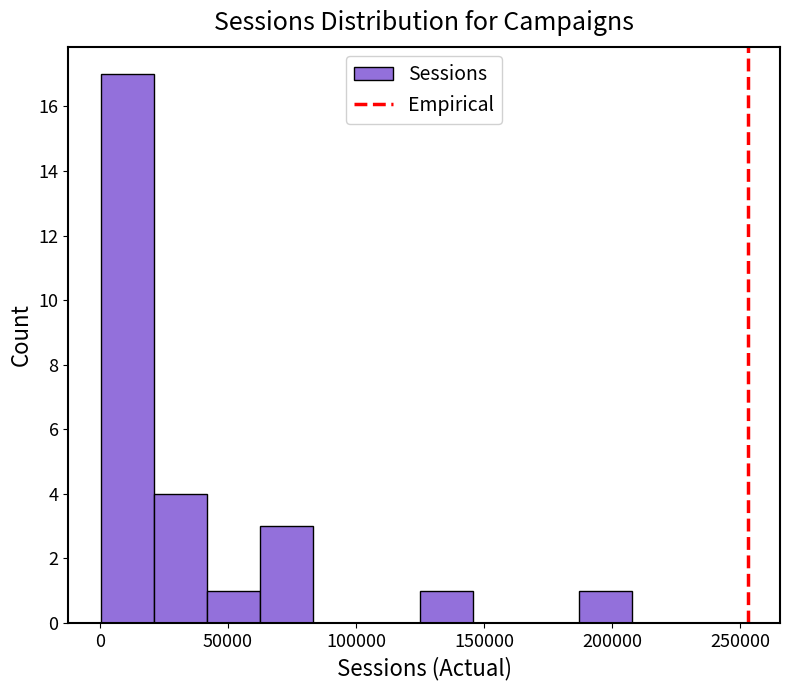

Reading left to right, transcribe this chart: for each bar, give the range it covers on the x-axis and its height. Neither the bar edges nor the heights are printed on the chart, so give them approximately, as read against the axes.

0 to 20000: 17
20000 to 40000: 4
40000 to 65000: 1
65000 to 85000: 3
85000 to 105000: 0
105000 to 125000: 0
125000 to 145000: 1
145000 to 165000: 0
165000 to 185000: 0
185000 to 210000: 1